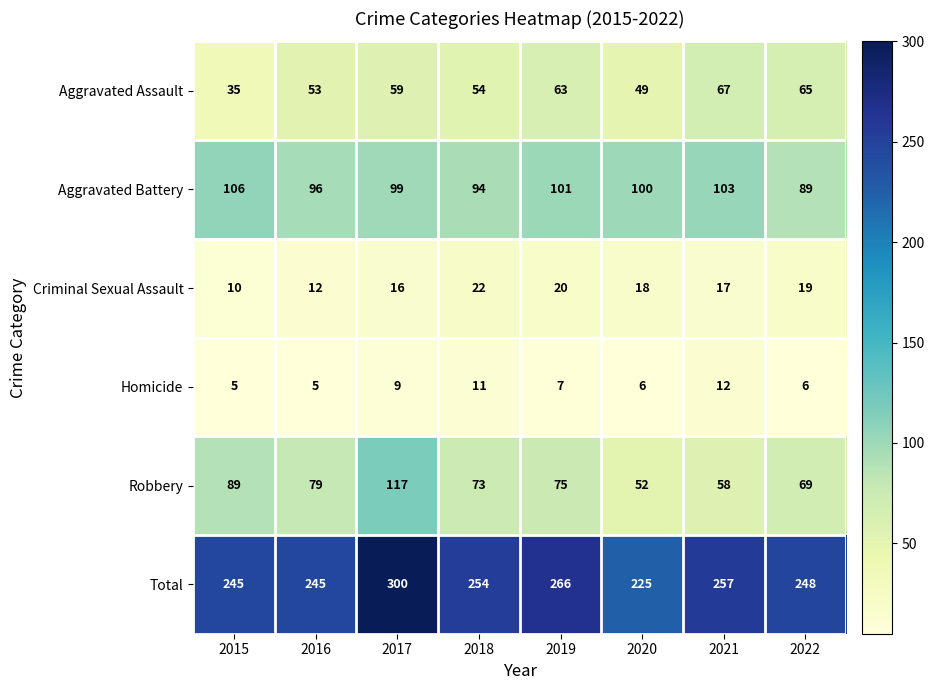

At which label does Aggravated Battery first exceed 100?

2015